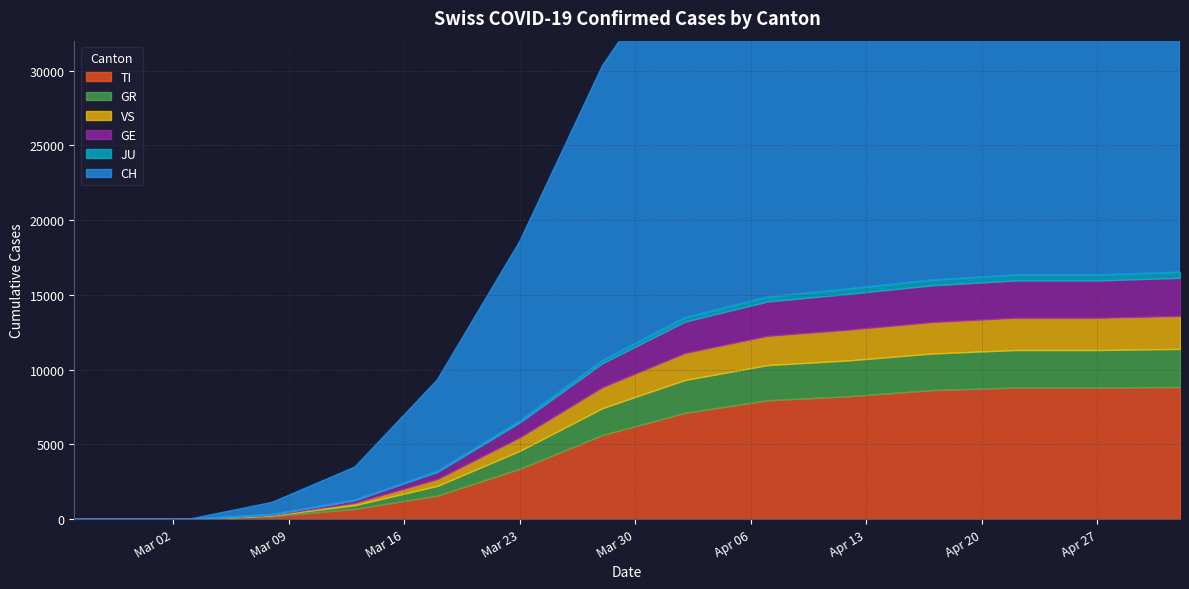

Reading right to left, transcribe all the data shown in this chart.

CH: 29500	29407	29407	28500	27400	27200	24900	19700	12000	6100	2200	800	0	0	0	0	0	0	0	0
TI: 8836	8796	8796	8627	8222	7949	7105	5621	3367	1572	682	200	0	0	0	0	0	0	0	0
GR: 2550	2512	2512	2450	2400	2350	2200	1800	1200	650	250	50	0	0	0	0	0	0	0	0
VS: 2200	2150	2150	2100	2050	1950	1800	1400	900	450	150	30	0	0	0	0	0	0	0	0
GE: 2550	2500	2500	2460	2400	2300	2100	1600	1000	480	180	40	0	0	0	0	0	0	0	0
JU: 390	385	385	370	350	320	280	200	120	60	20	5	0	0	0	0	0	0	0	0